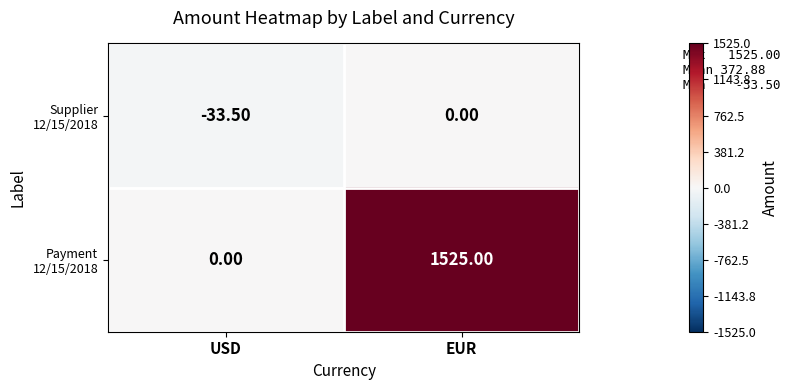

What is the spread (max minus min) of values at USD?

33.5